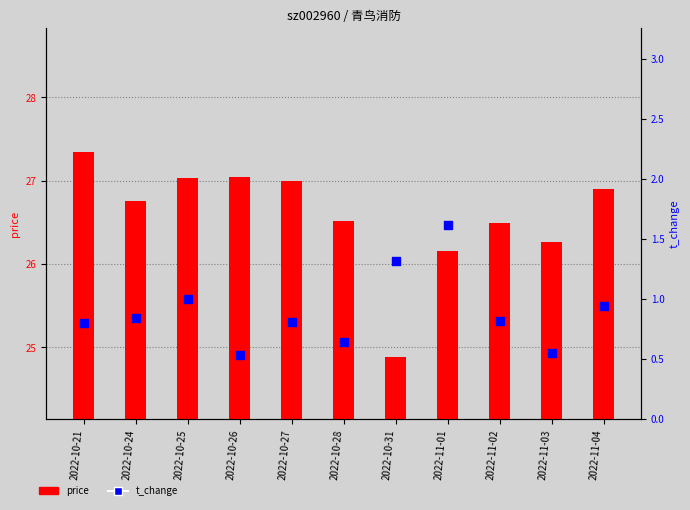

Which series reaches the maximum Y coordinate?

price